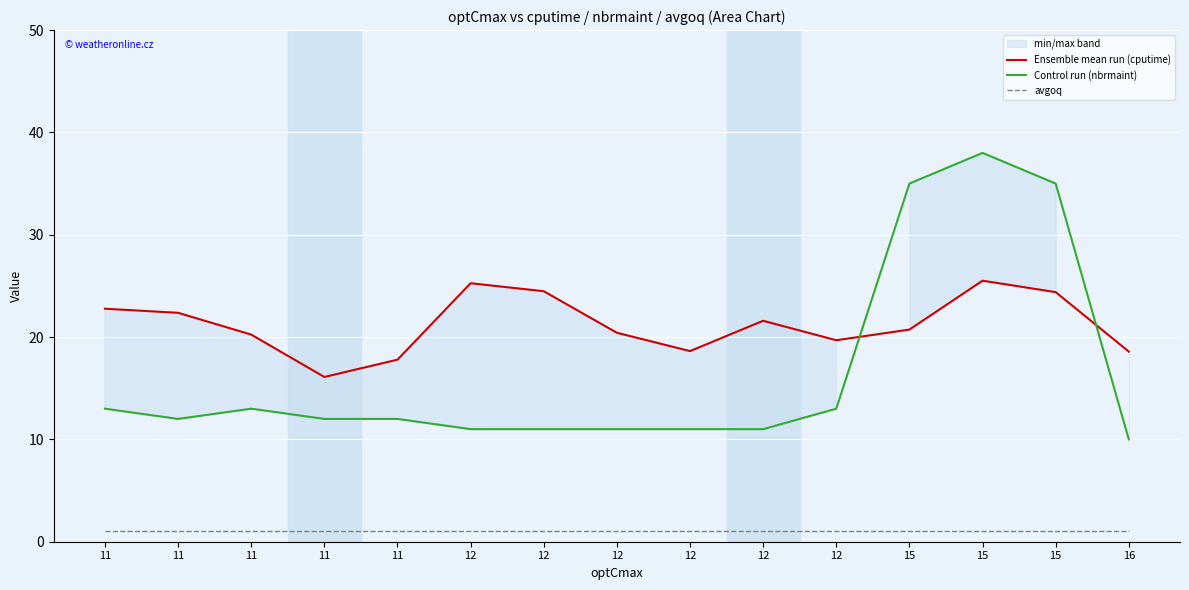

After their last crossing, which series has the higher values: Control run (nbrmaint) or Ensemble mean run (cputime)?

Ensemble mean run (cputime)